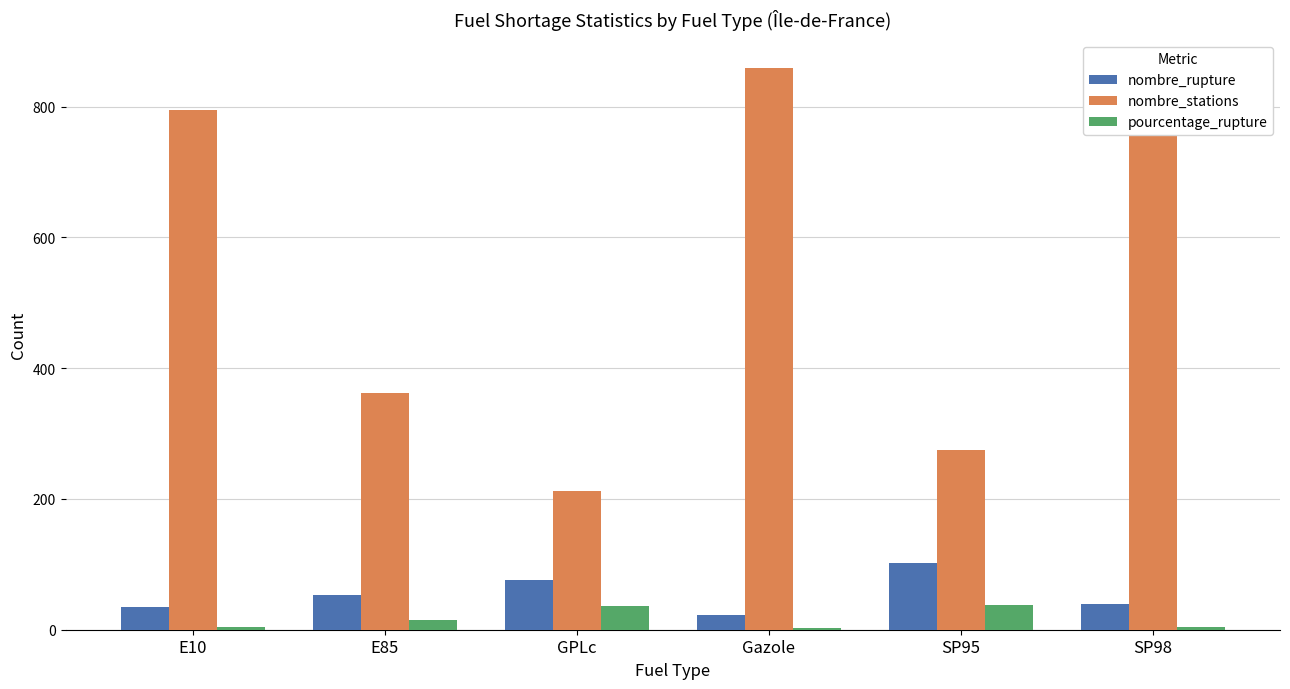

Which series changed the most between GPLc and Gazole?

nombre_stations